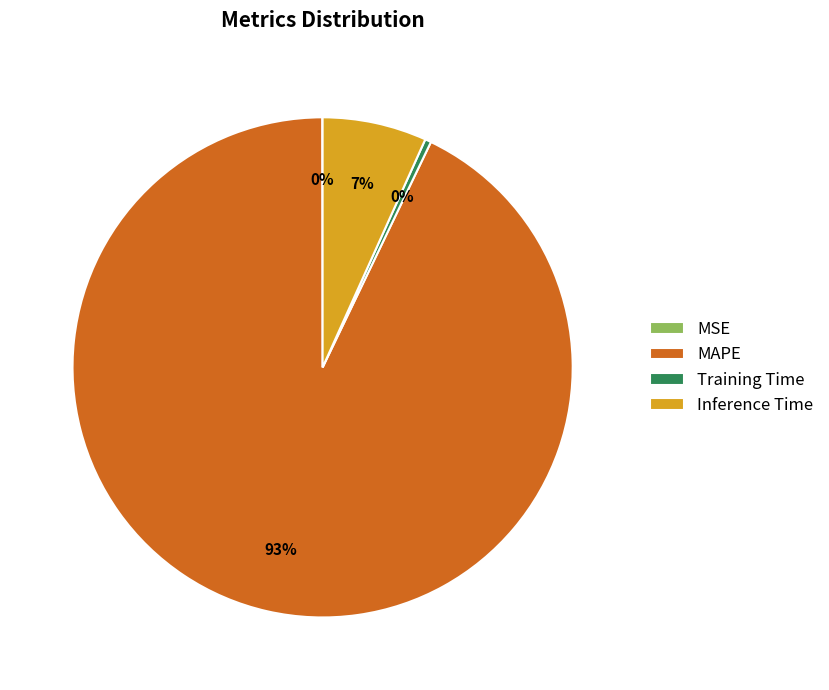

To the nearest percent, what portion does MAPE represent?

93%